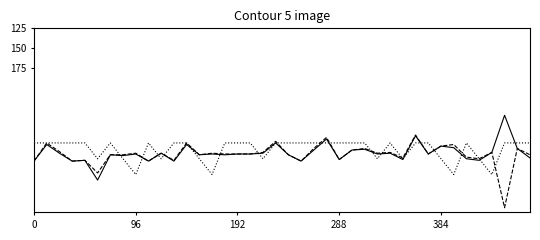

Does the chart display data point markers on the line(s)?

No